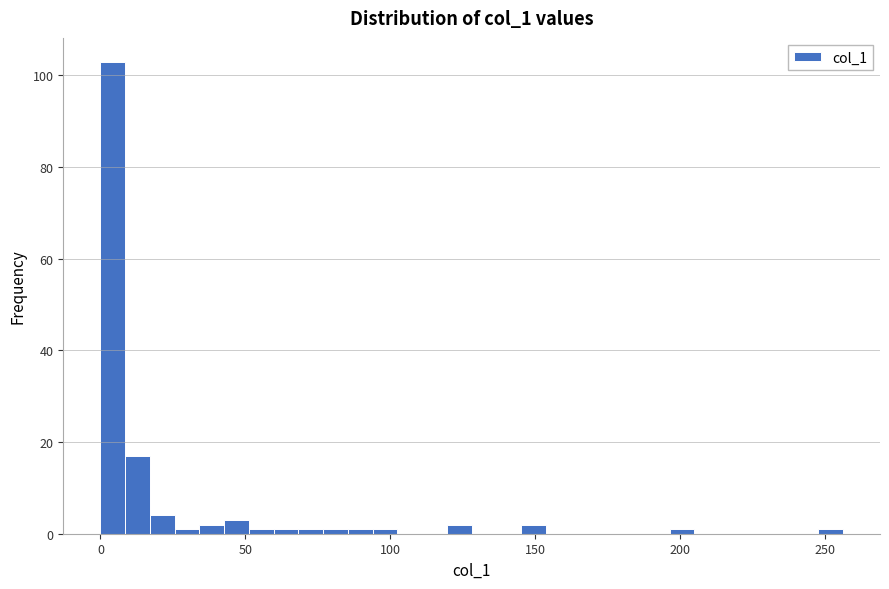

Around what value on the x-axis is the tallest bar? Give the approximate position of its centre, as read against the axis.

5